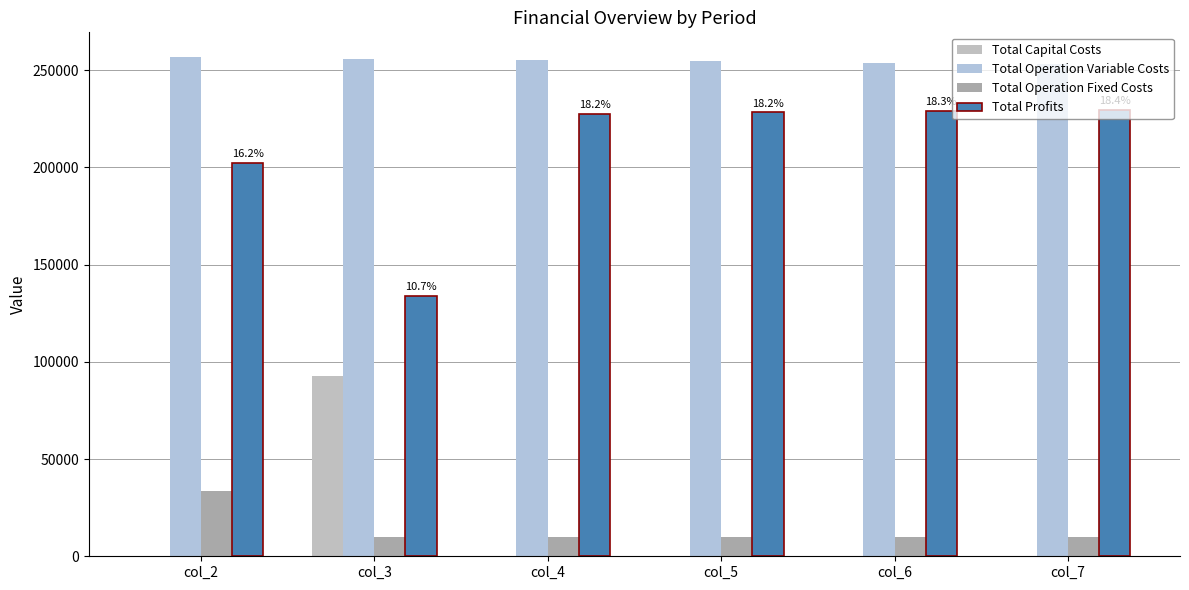

Which series has the largest total across all categories?

Total Operation Variable Costs